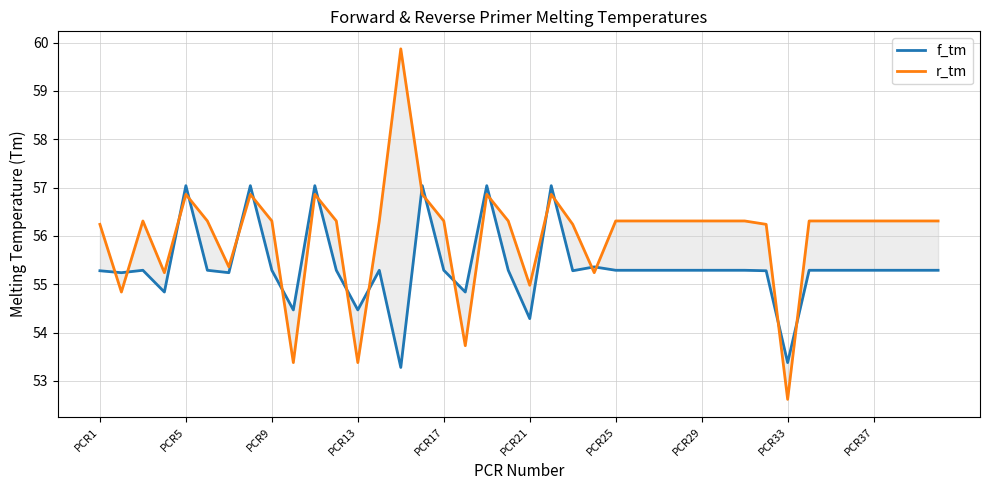

Reading left to right, what are all the values shown in this chart?

f_tm: 55.3	55.2	55.3	54.8	57.0	55.3	55.2	57.0	55.3	54.5	57.0	55.3	54.5	55.3	53.3	57.0	55.3	54.8	57.0	55.3	54.3	57.0	55.3	55.4	55.3	55.3	55.3	55.3	55.3	55.3	55.3	55.3	53.4	55.3	55.3	55.3	55.3	55.3	55.3	55.3
r_tm: 56.2	54.8	56.3	55.2	56.9	56.3	55.4	56.9	56.3	53.4	56.9	56.3	53.4	56.3	59.9	56.9	56.3	53.7	56.9	56.3	55.0	56.9	56.2	55.2	56.3	56.3	56.3	56.3	56.3	56.3	56.3	56.2	52.6	56.3	56.3	56.3	56.3	56.3	56.3	56.3